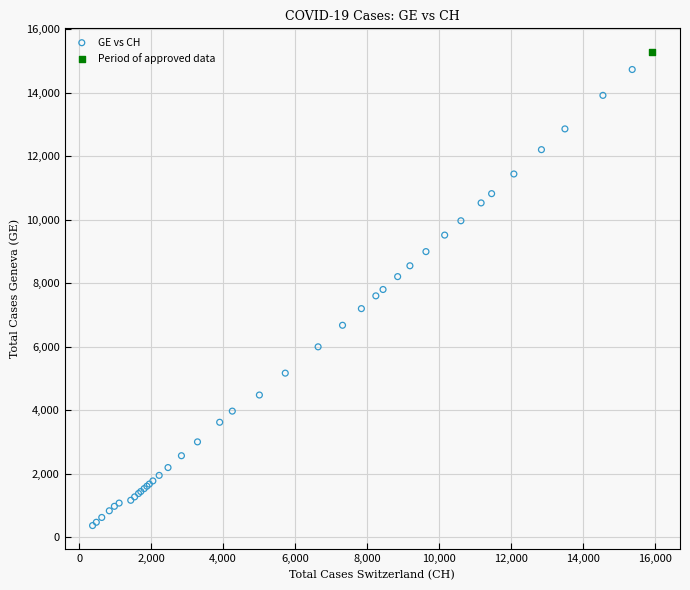

What are all the series names shown in the legend?

GE vs CH, Period of approved data